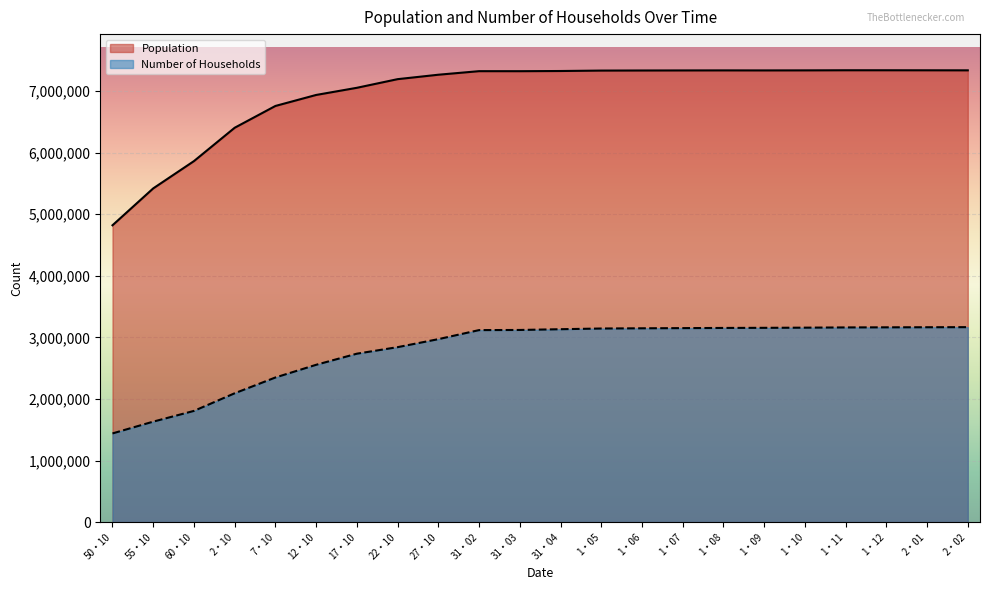

Which series has the largest total across all categories?

Population